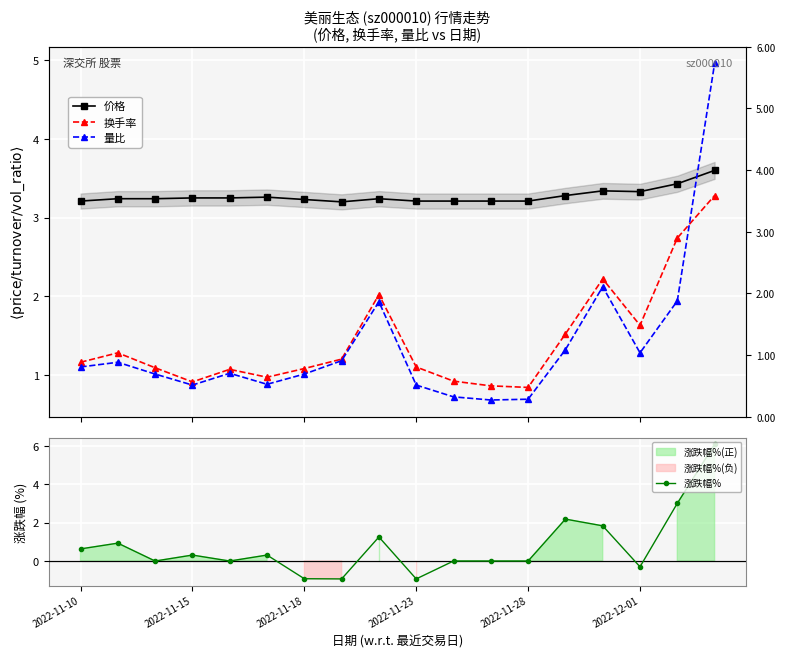

What is the difference between the maximum and minimum values in the 换手率 series?

2.4